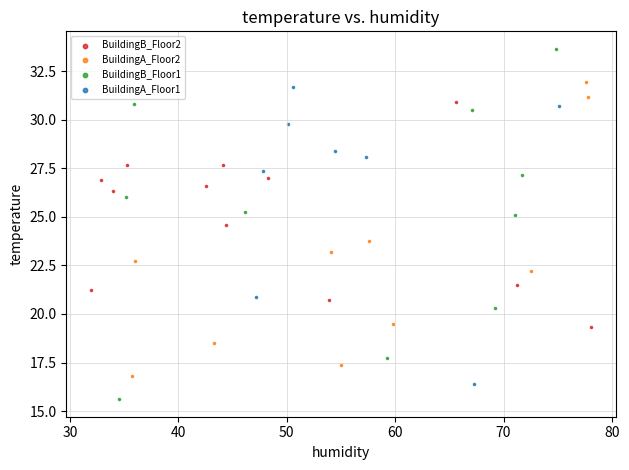

Which series contains the highest Y value?

BuildingB_Floor1